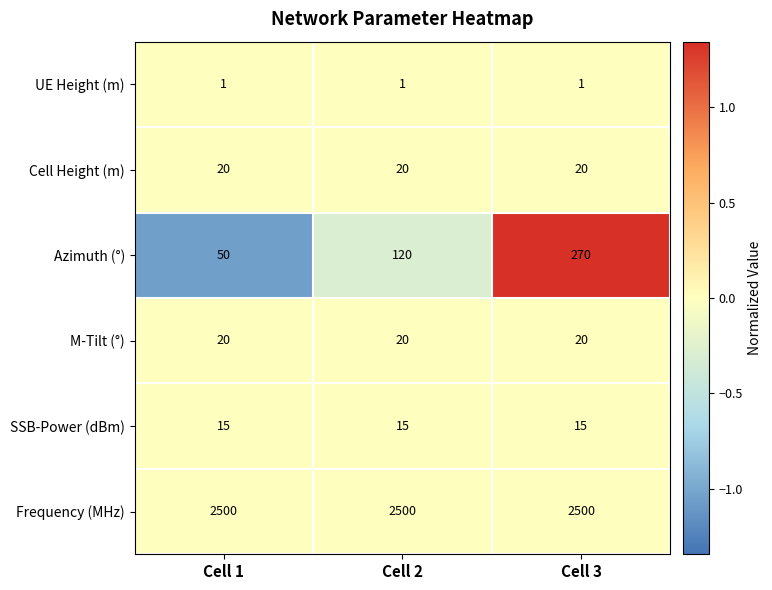

Reading right to left, list all the values displayed in this chart.

UE Height (m): Cell 3=1	Cell 2=1	Cell 1=1
Cell Height (m): Cell 3=20	Cell 2=20	Cell 1=20
Azimuth (°): Cell 3=270	Cell 2=120	Cell 1=50
M-Tilt (°): Cell 3=20	Cell 2=20	Cell 1=20
SSB-Power (dBm): Cell 3=15	Cell 2=15	Cell 1=15
Frequency (MHz): Cell 3=2500	Cell 2=2500	Cell 1=2500